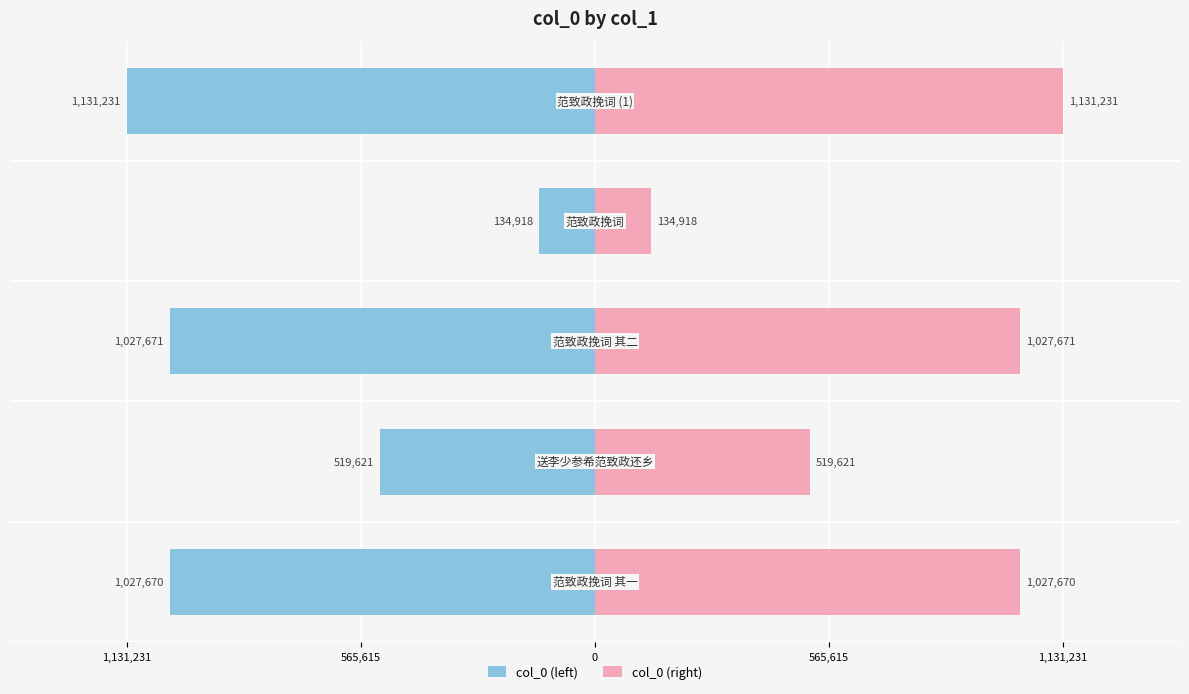

What is the difference between the maximum and minimum values in the col_0 (right) series?

996313